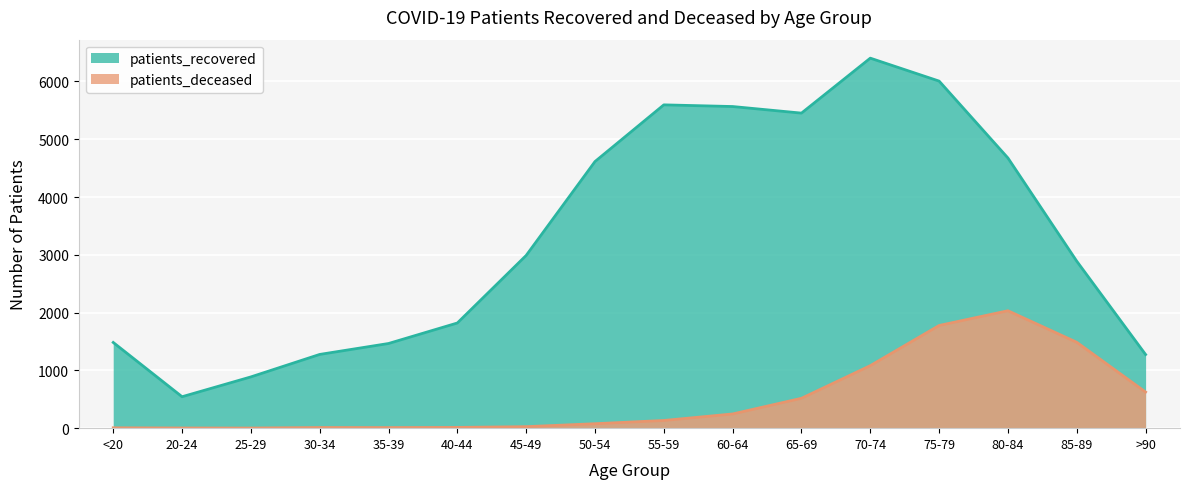

Where is the first local minimum for patients_recovered?

20-24